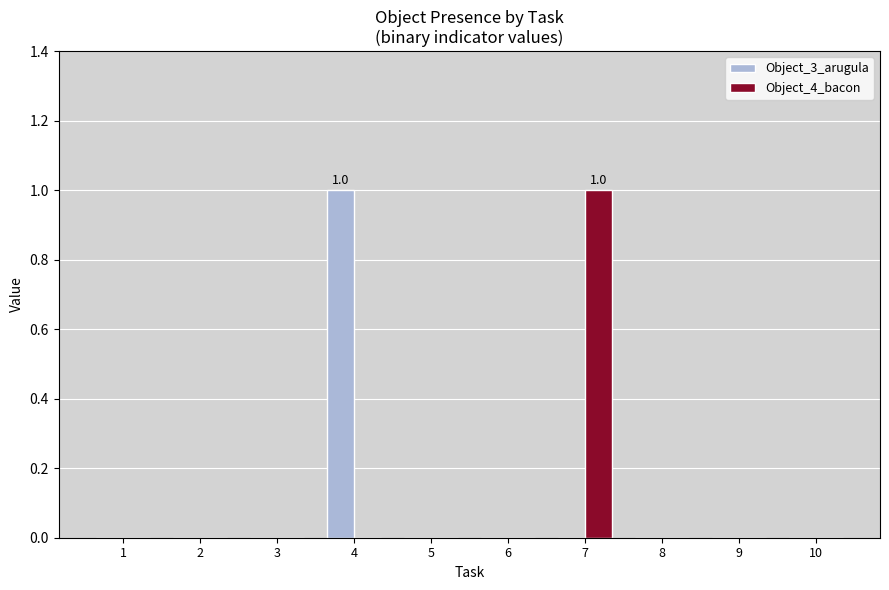

At which label does Object_3_arugula reach its peak?

4